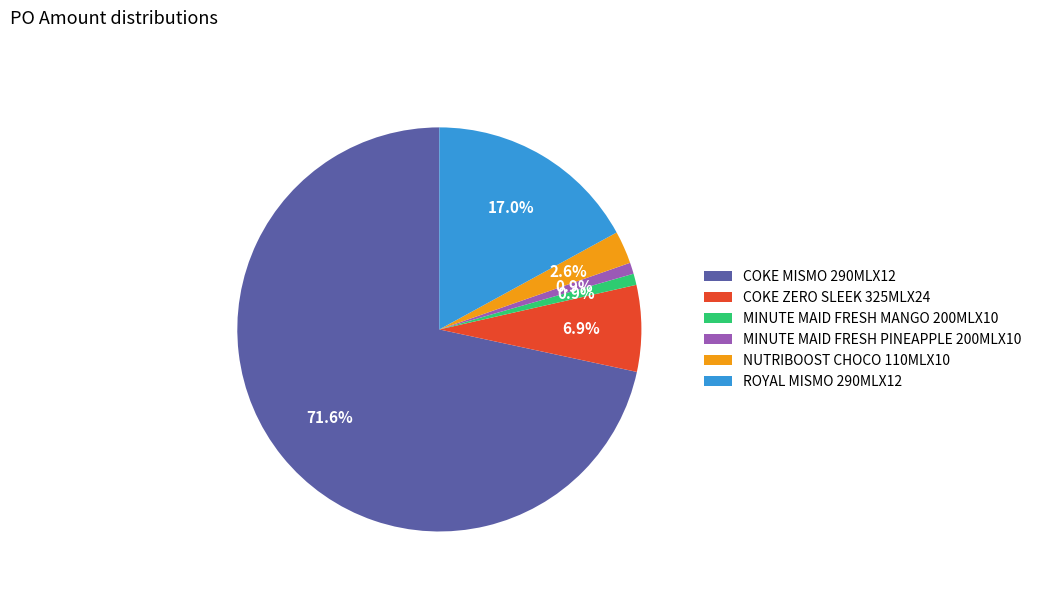

How many slices are in this pie chart?

6